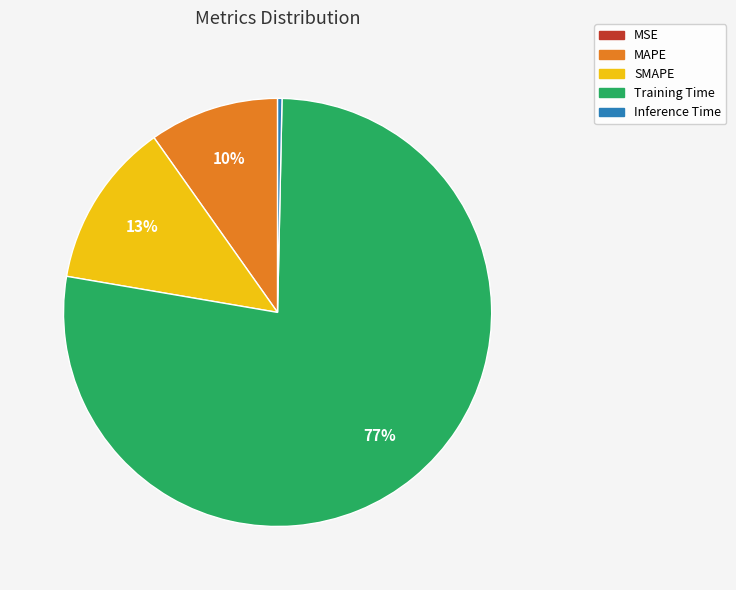

Which slice is the largest?

Training Time